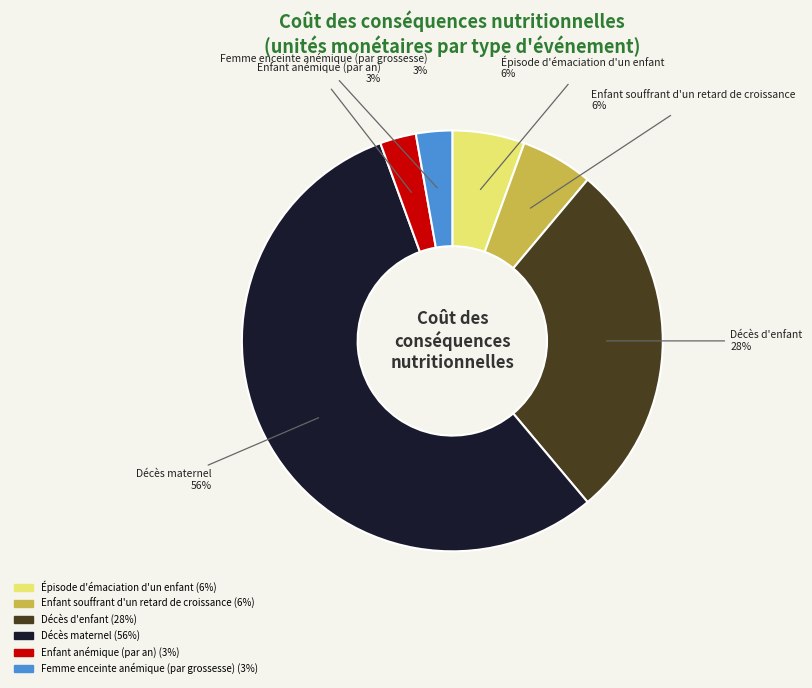

Which has a higher value, Enfant anémique (par an) or Décès d'enfant?

Décès d'enfant